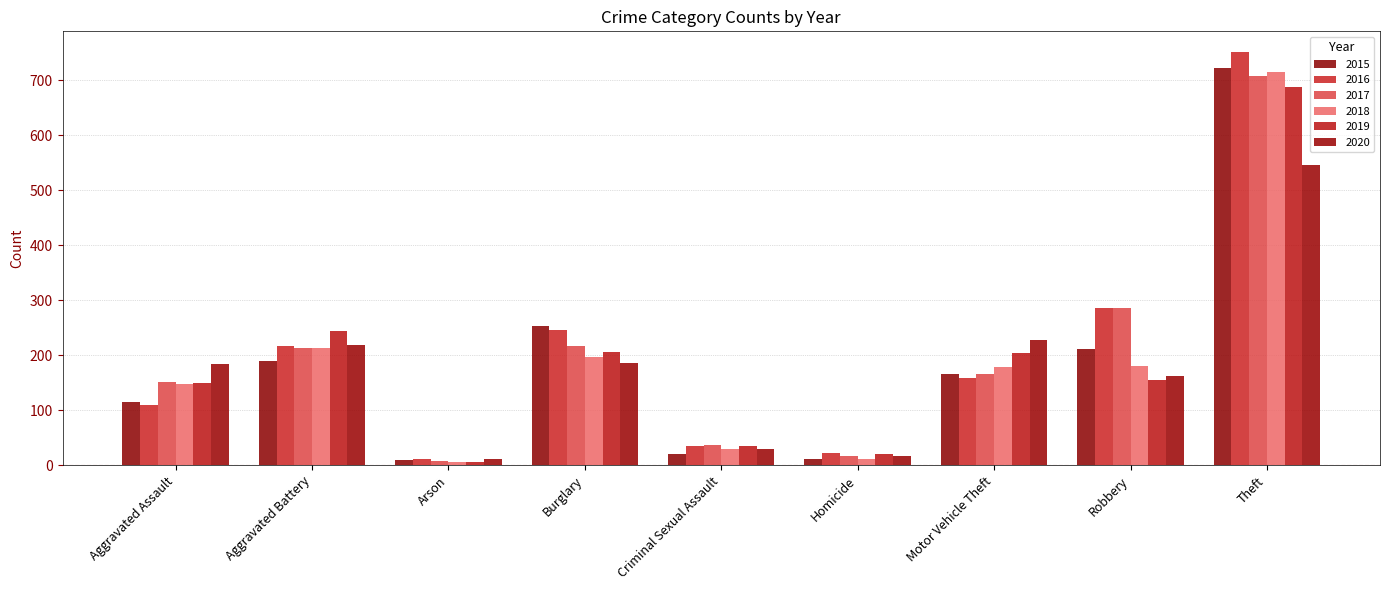

What is the label of the 4th bar from the right?

Homicide